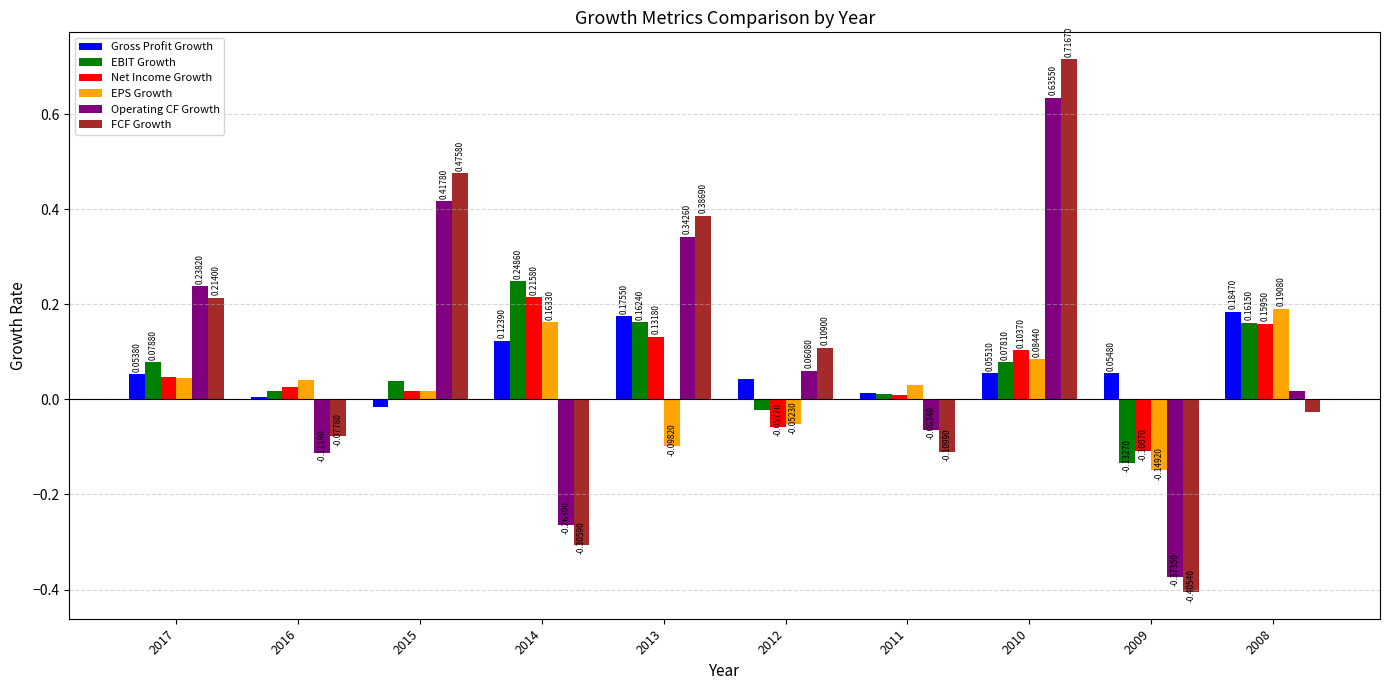

List the labels in order of Net Income Growth value, smallest first.

2009, 2012, 2011, 2015, 2016, 2017, 2010, 2013, 2008, 2014